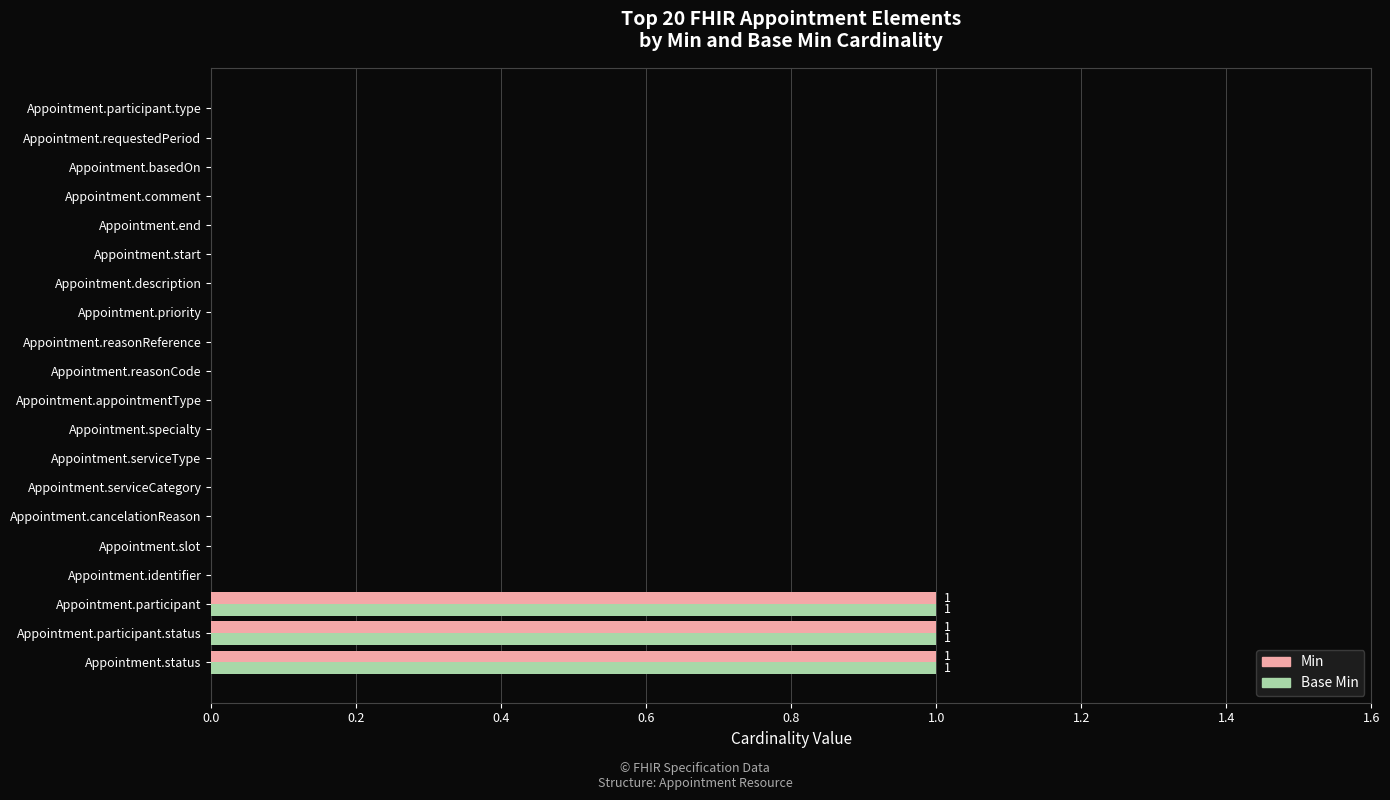

How many categories are shown in the chart?

20